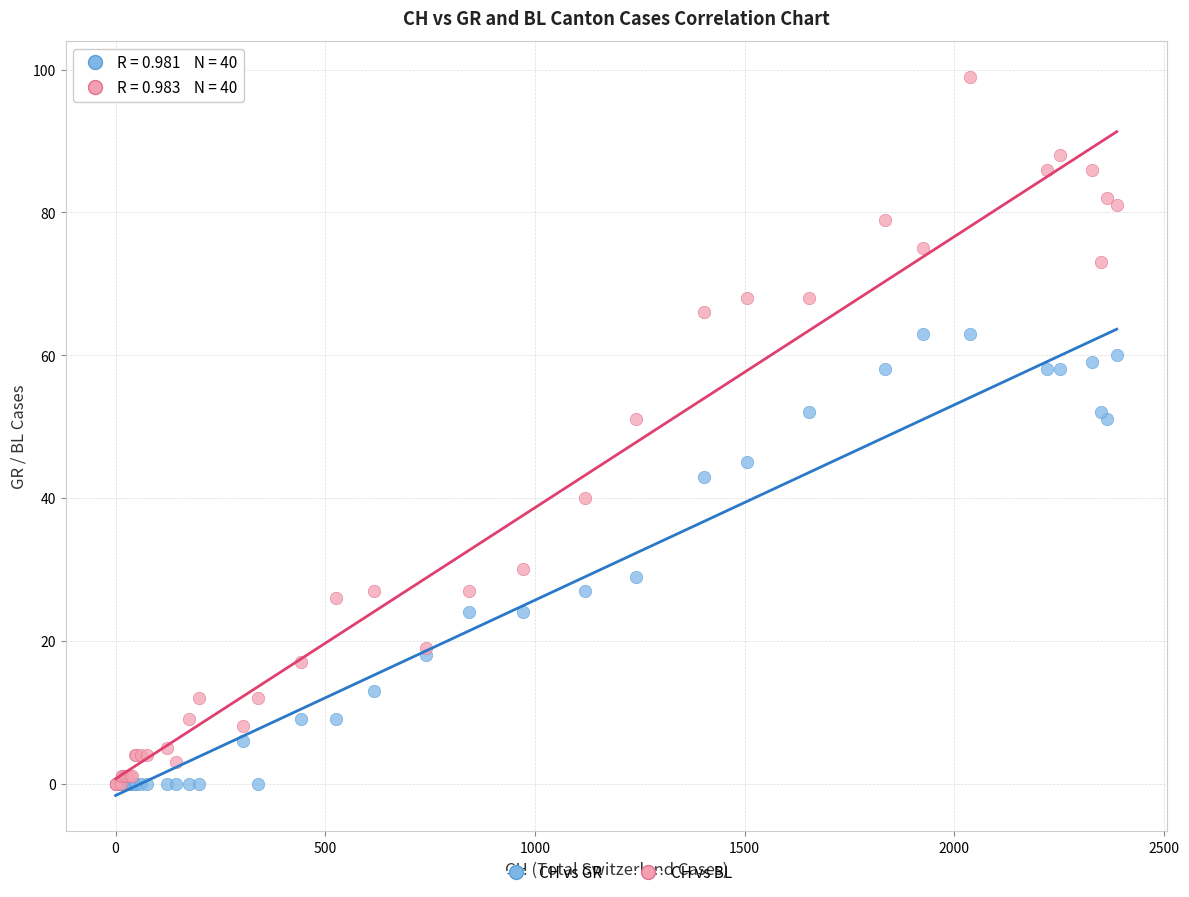

What are all the series names shown in the legend?

CH vs GR, CH vs BL